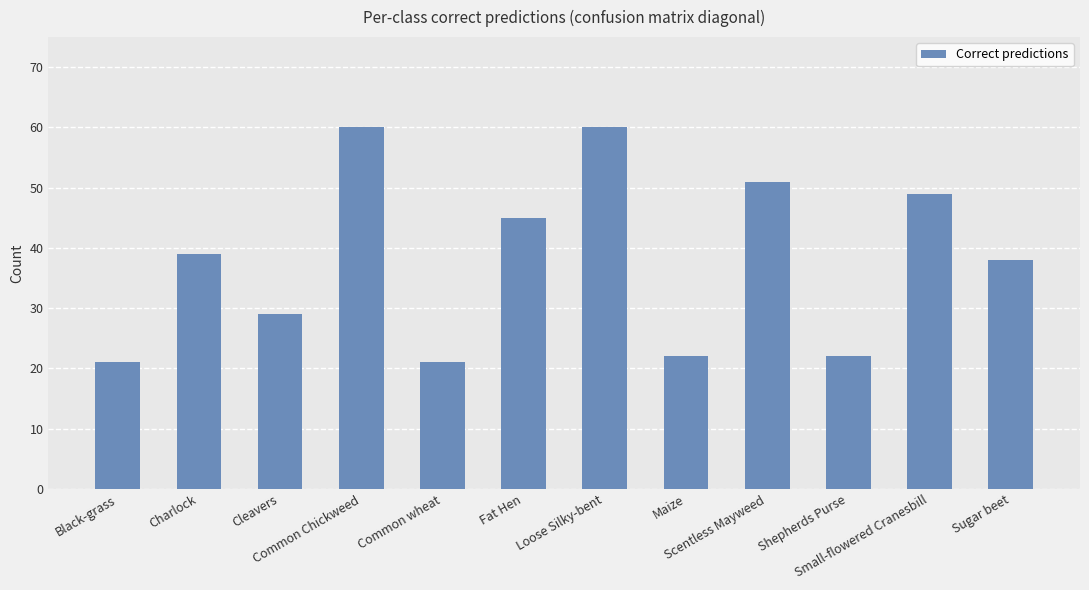

What is the label of the 10th bar from the right?

Cleavers